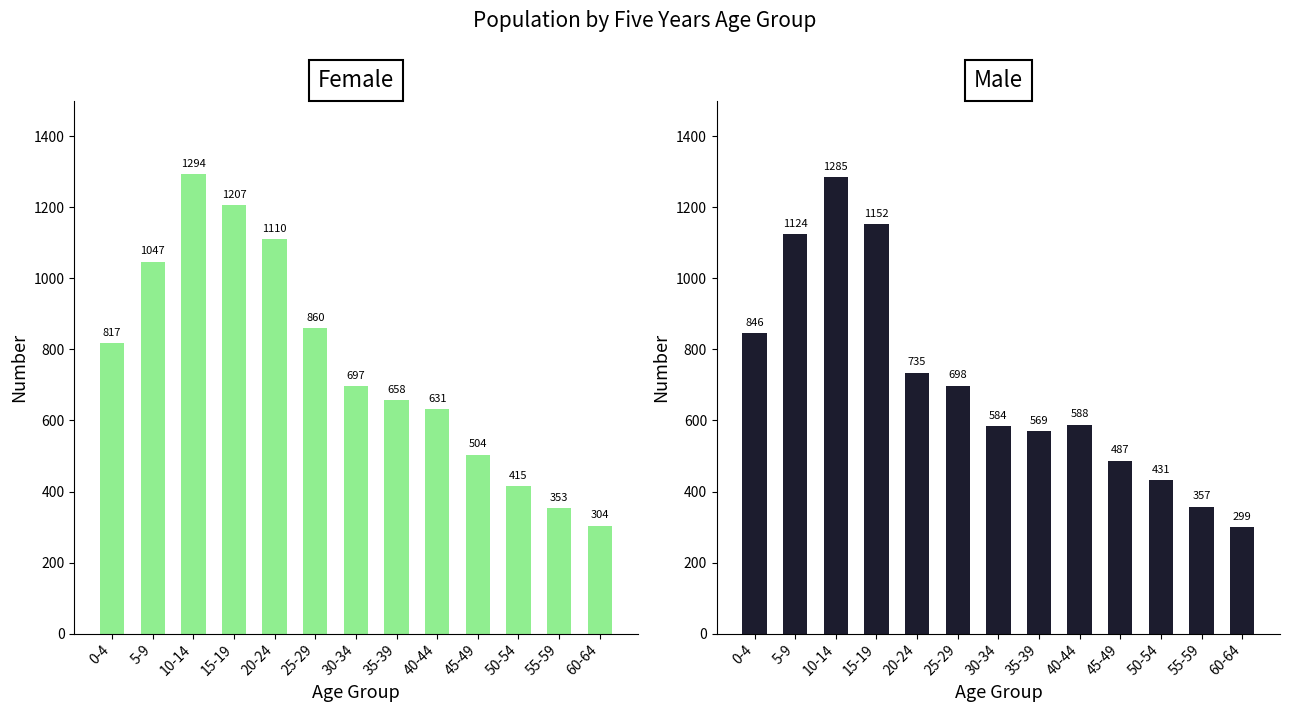

What is the minimum value shown in the chart?

299